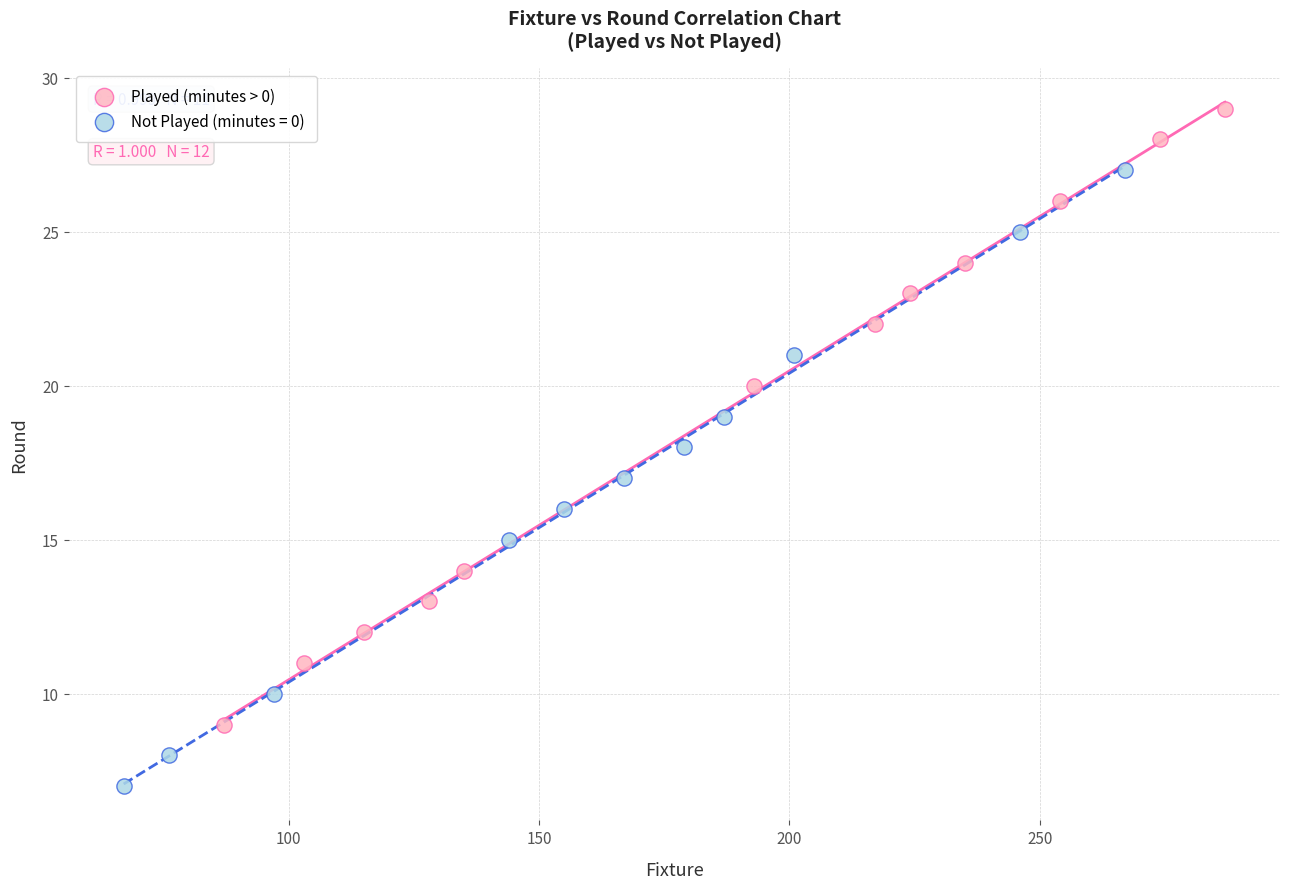

Which series reaches the maximum Y coordinate?

Played (minutes > 0)